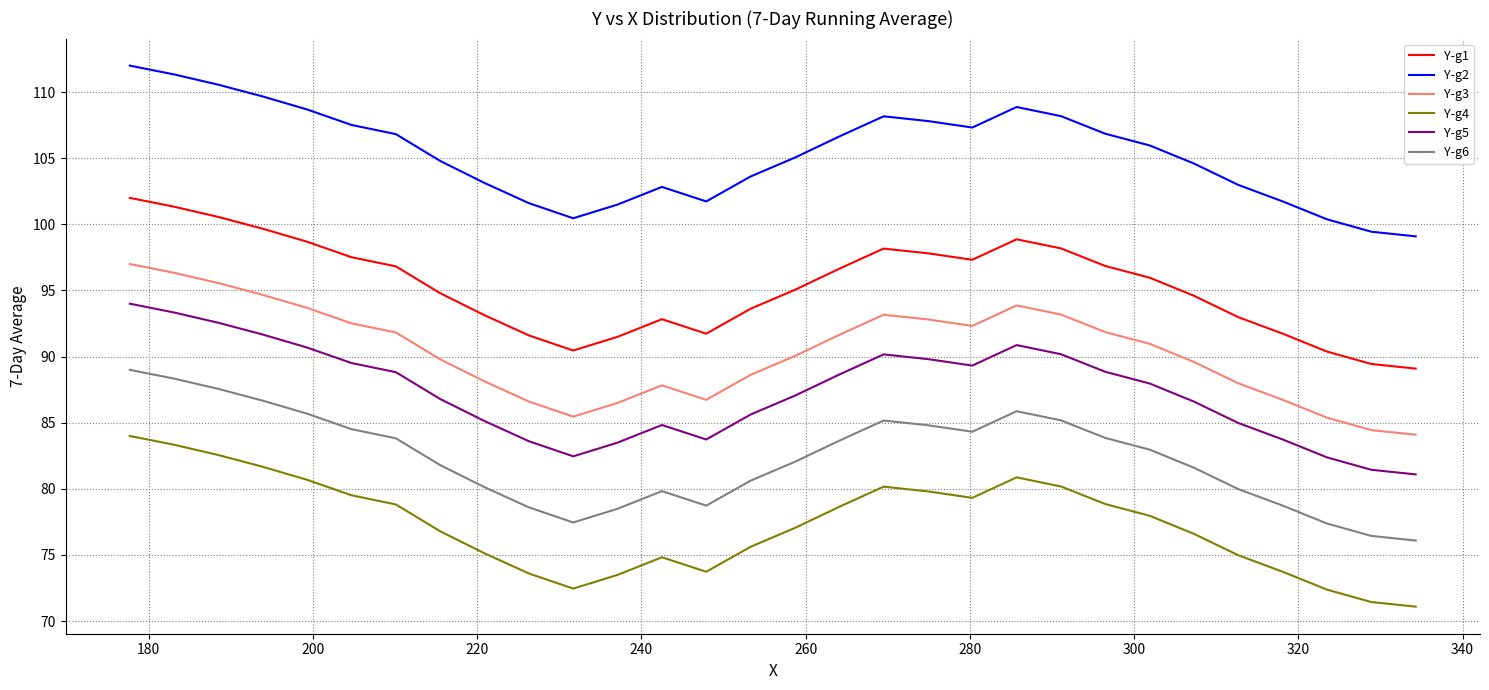

What is the sum of all Y-g4 values?

2319.3